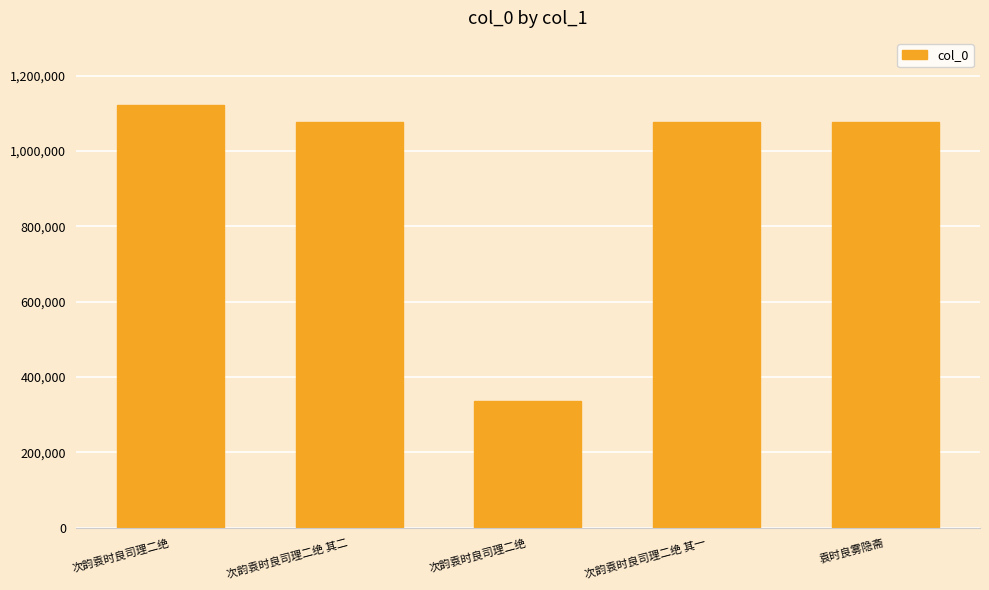

How many data points are less than 1075803?

2